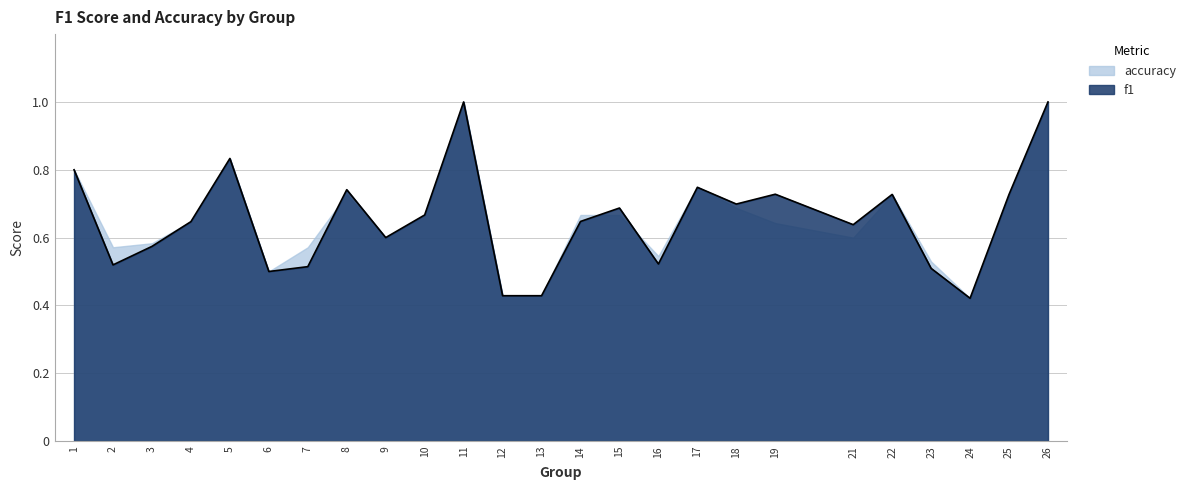

True or false: the data shows 0.8 at 16.

False